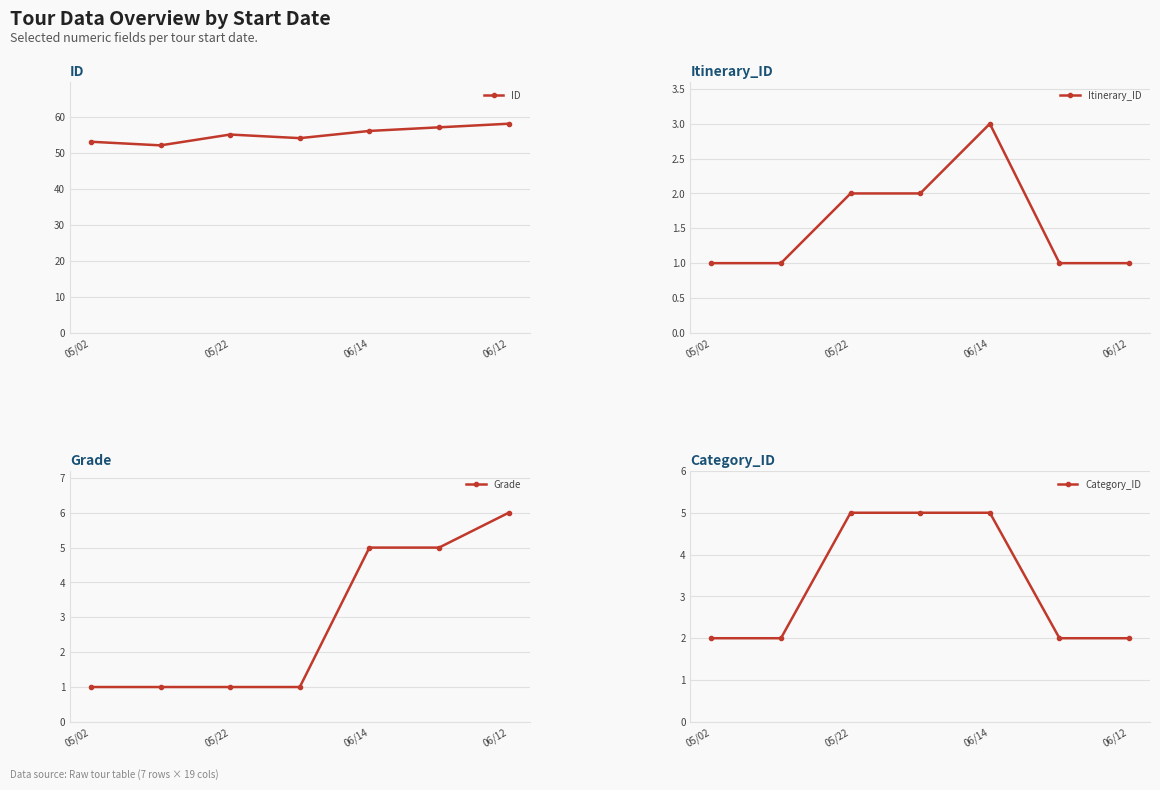

At how many categories does at least one series exceed 50?

7